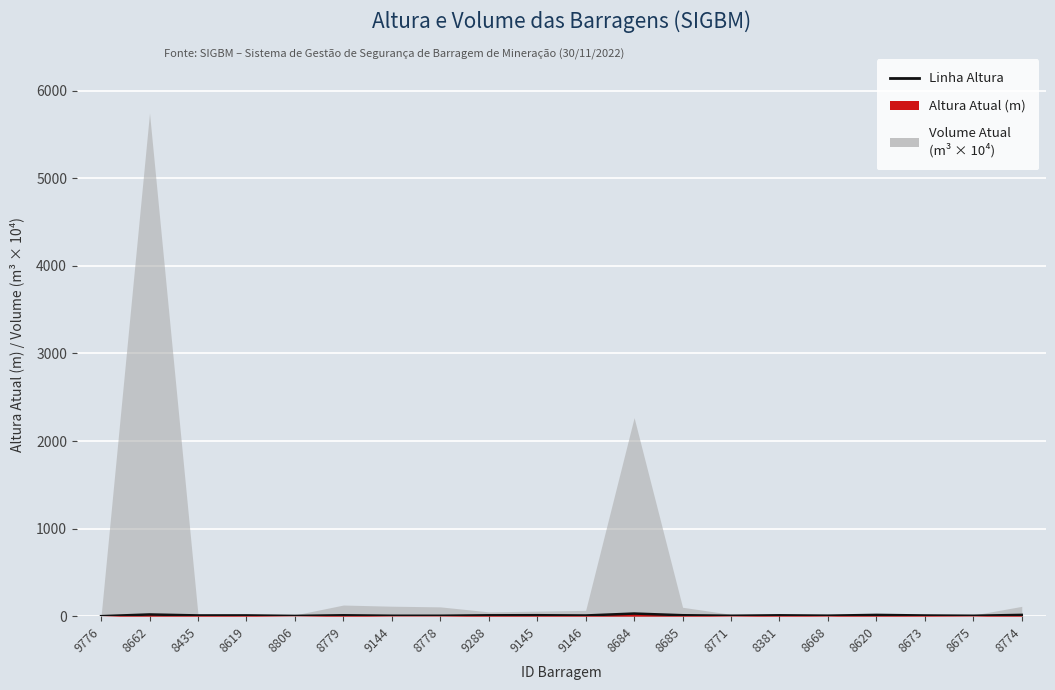

Between 8675 and 8806, which is larger?

8675